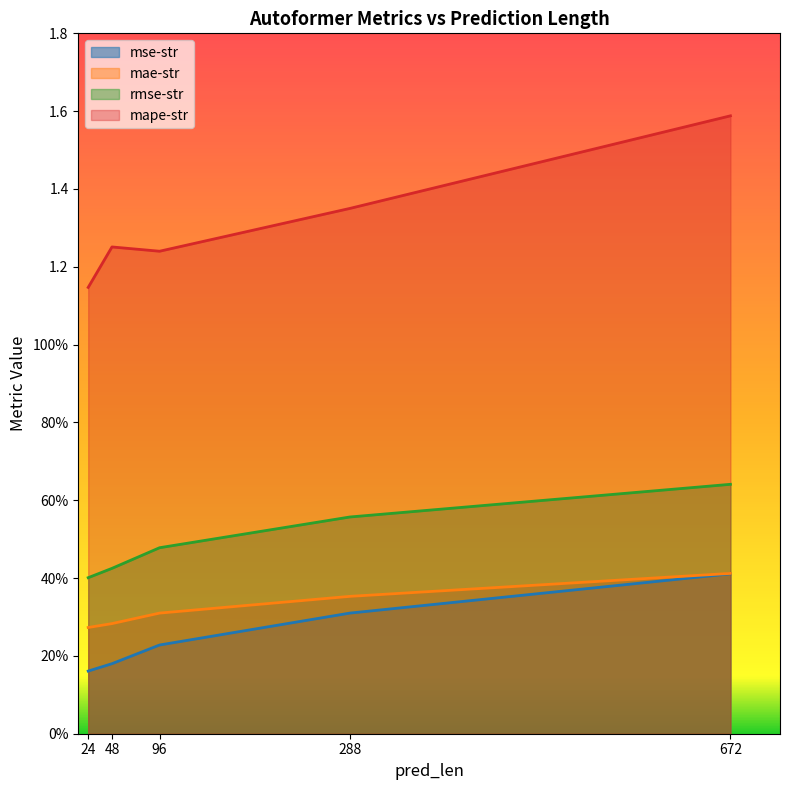

Which series has the largest total across all categories?

mape-str